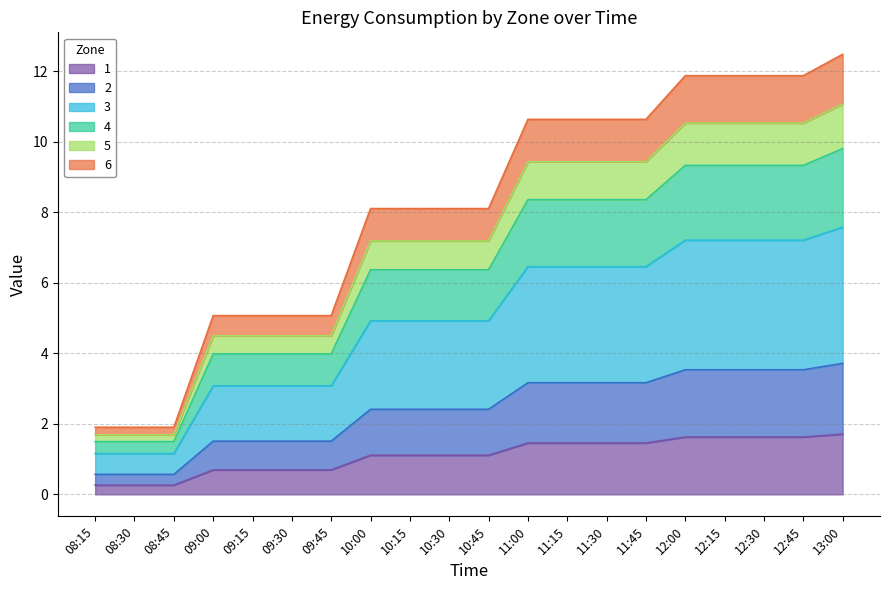

At which category is the sum across all series the highest?

13:00